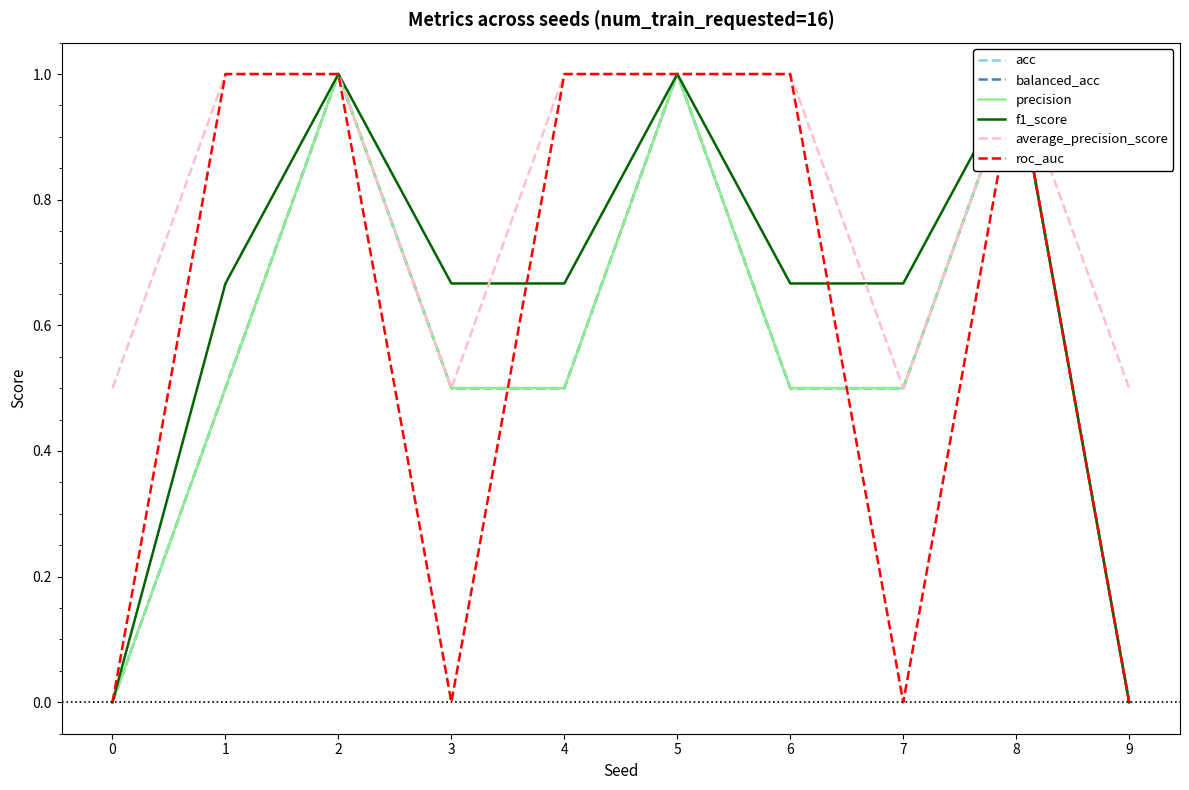

What is the spread (max minus min) of values at 7?

0.7